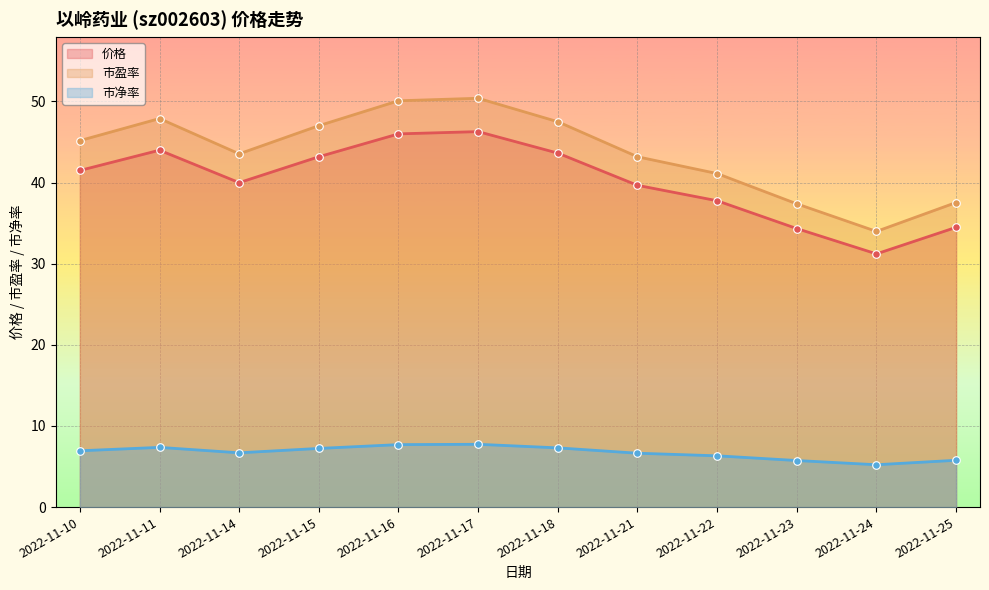

At how many categories does at least one series exceed 35?

11